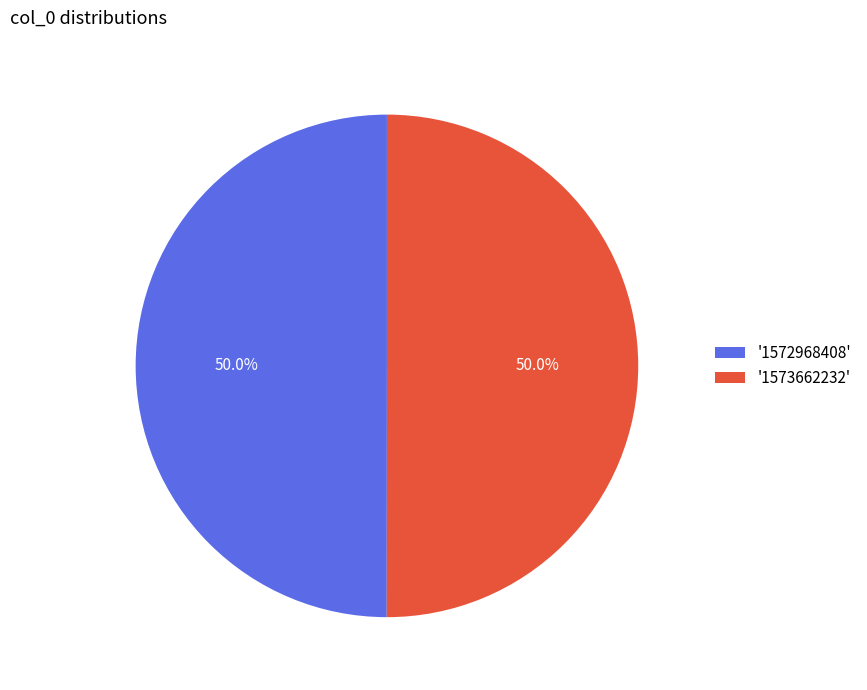

Approximately how many times larger is the value at '1572968408' compared to '1573662232'?

1.0